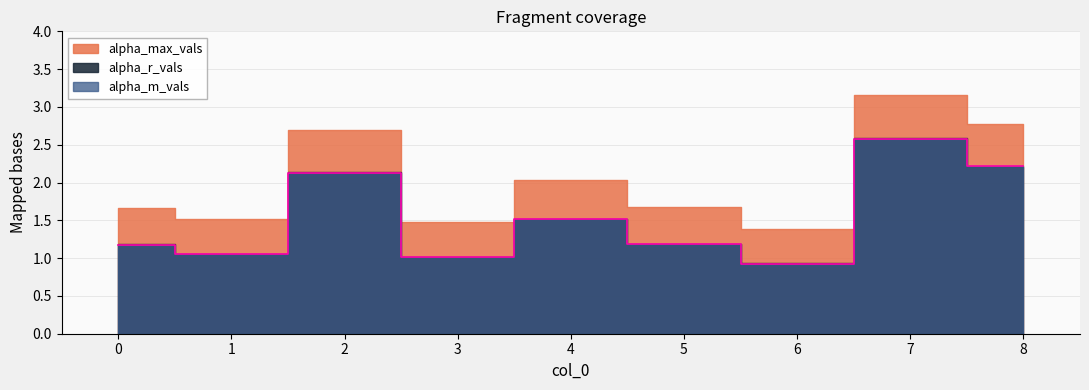

Where is alpha_max_vals nearest to the value 2?

4